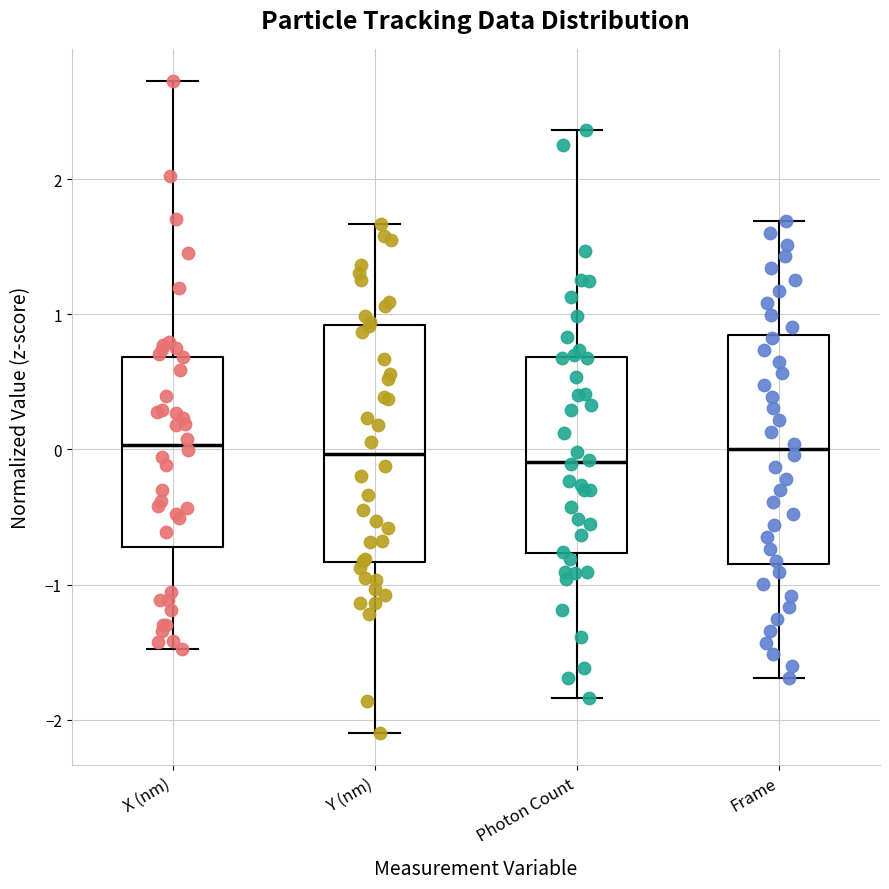

Where does the lower whisker of the box for Frame end on the y-axis? The values are not printed on the chart, so give them approximately, as read against the axis.

-1.7